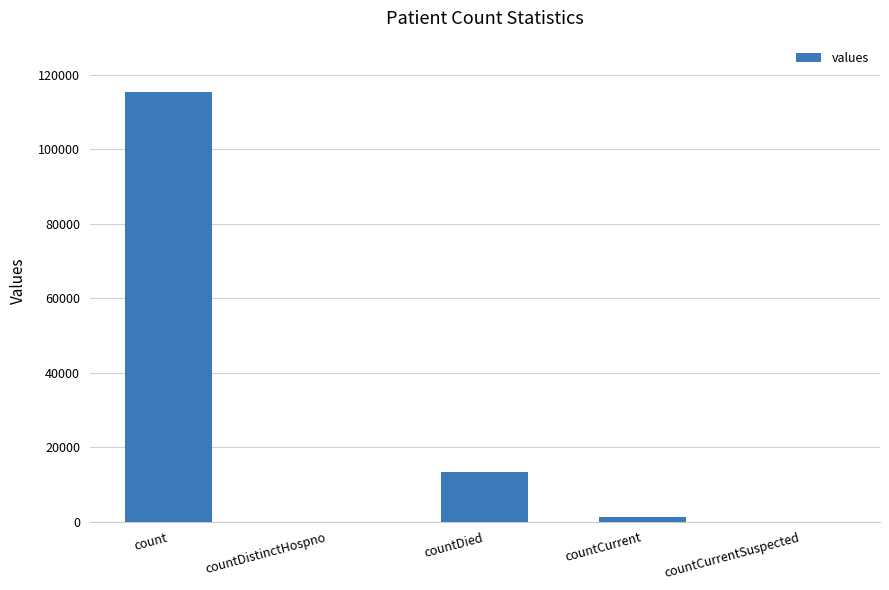

Are the bars grouped side by side (vs. stacked)?

No